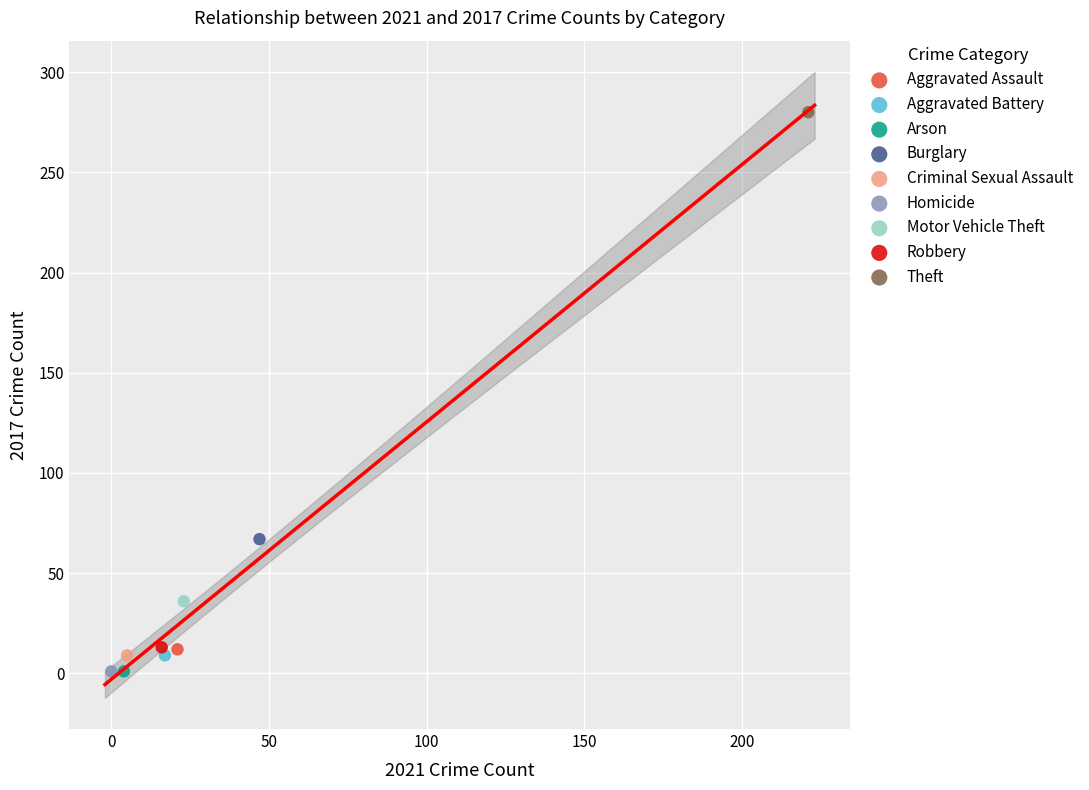

What are all the series names shown in the legend?

Aggravated Assault, Aggravated Battery, Arson, Burglary, Criminal Sexual Assault, Homicide, Motor Vehicle Theft, Robbery, Theft